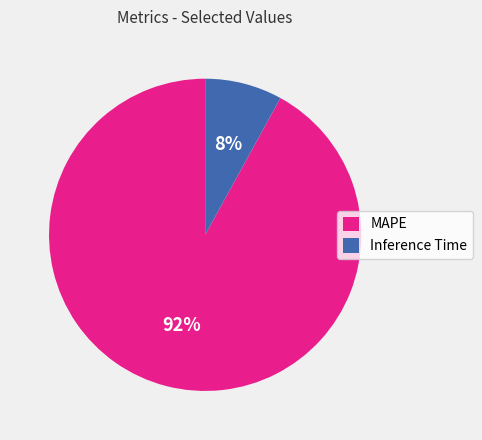

Which slice is the smallest?

Inference Time